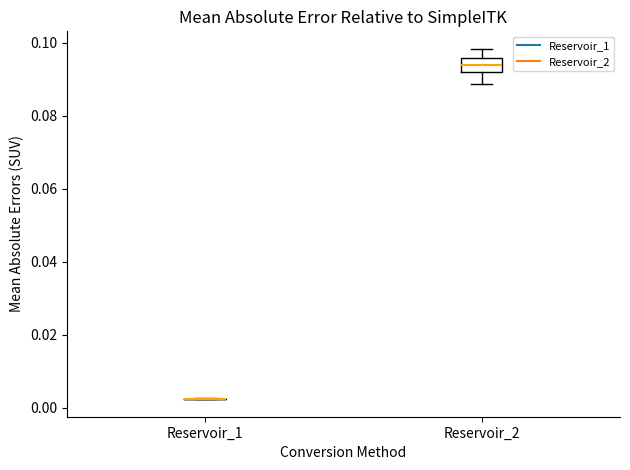

Reading left to right, read every box against the y-axis: the position of its median line, the range the box covers, and the ends of its whiskers. The values are not printed on the chart, so give them approximately, as read against the axis.

Reservoir_1: box collapsed to a line at 0.002, whiskers 0.002 to 0.002
Reservoir_2: median 0.094, box 0.092 to 0.096, whiskers 0.088 to 0.098